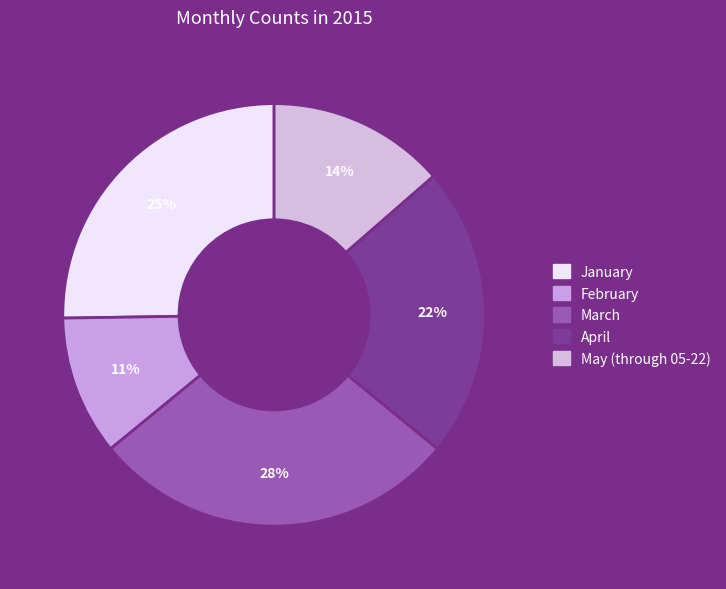

True or false: April accounts for 14% of the total.

False